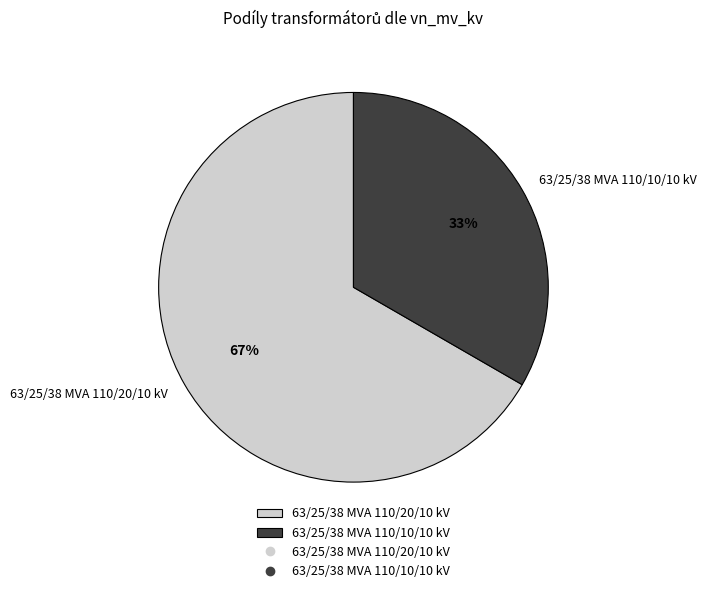

Which has a higher value, 63/25/38 MVA 110/20/10 kV or 63/25/38 MVA 110/10/10 kV?

63/25/38 MVA 110/20/10 kV